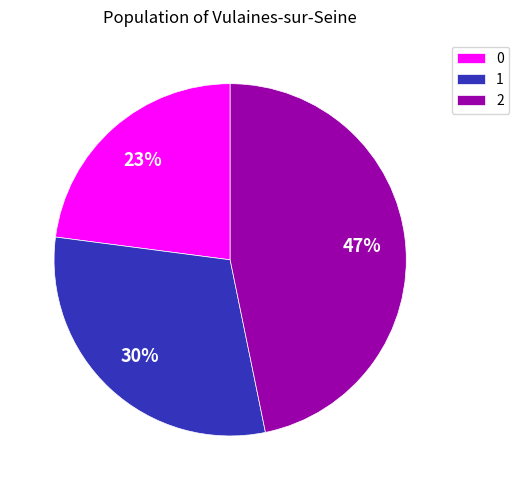

To the nearest percent, what is the combined percentage of 2 and 0?

70%